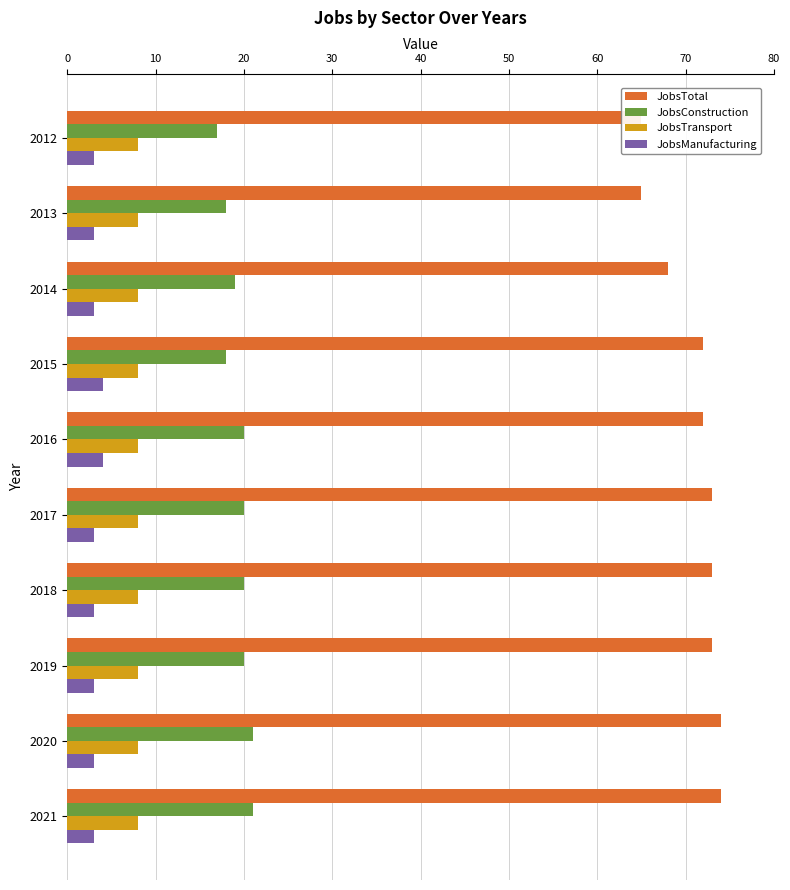

What is the lowest value of the JobsTotal series?

65.0